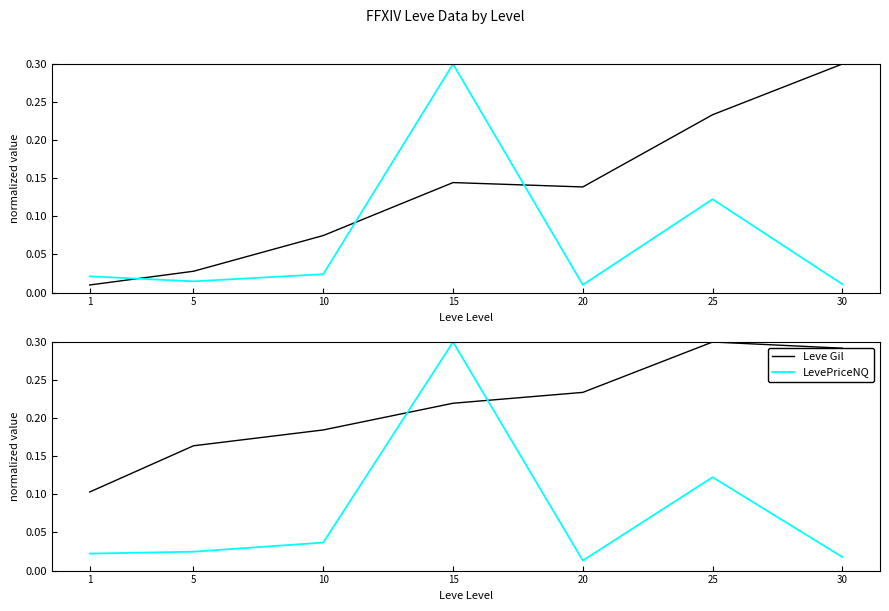

How many times do Leve Gil and LevePriceNQ cross each other?

2